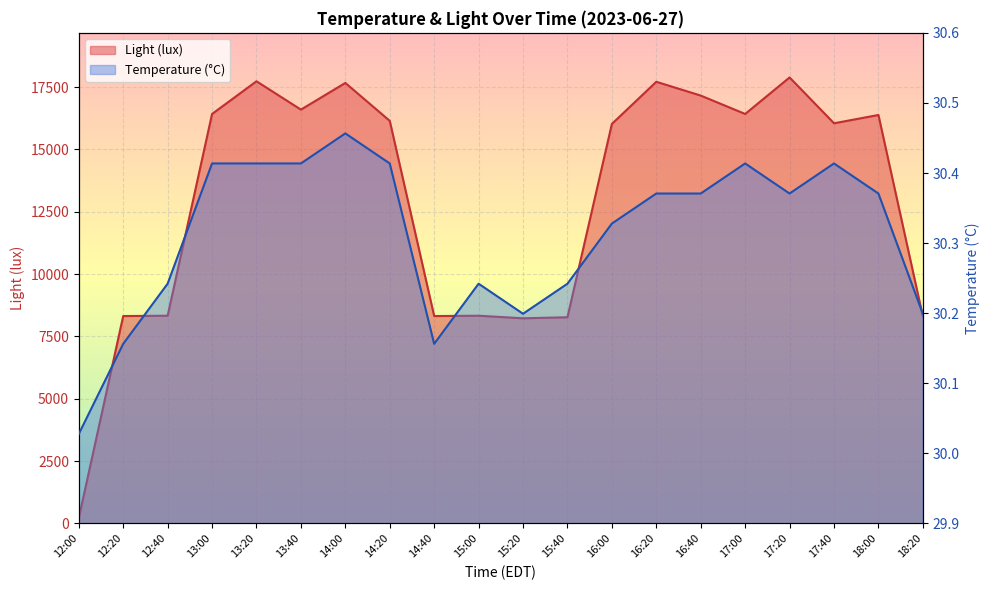

What is the label of the 15th point from the left?

16:40